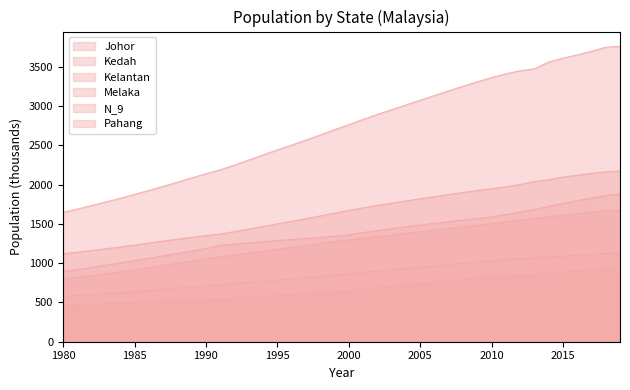

What is the value of the Melaka point at the 28th from the left?

772.8